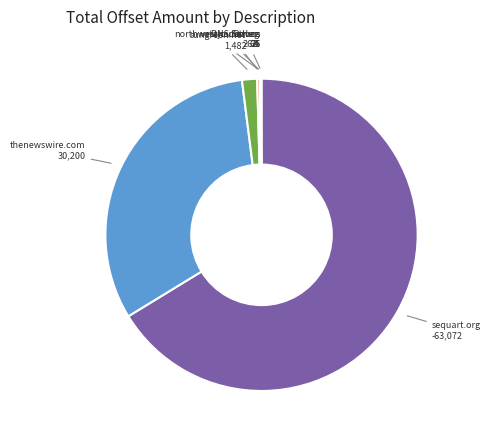

Is it true that sequart.org is 66% of the pie?

True